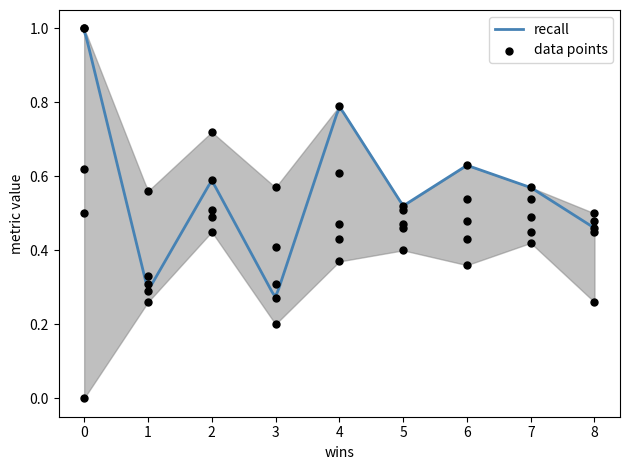

Which series has the largest total across all categories?

recall